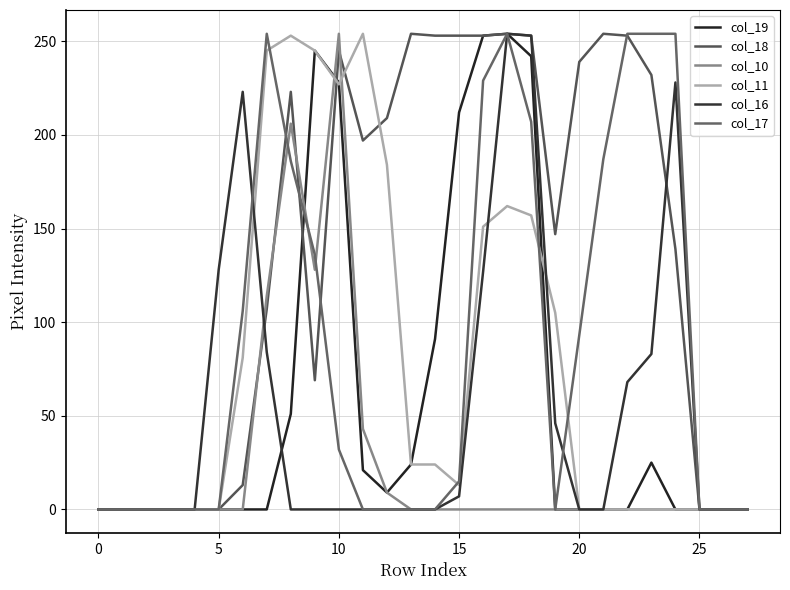

How many lines are shown in the chart?

6